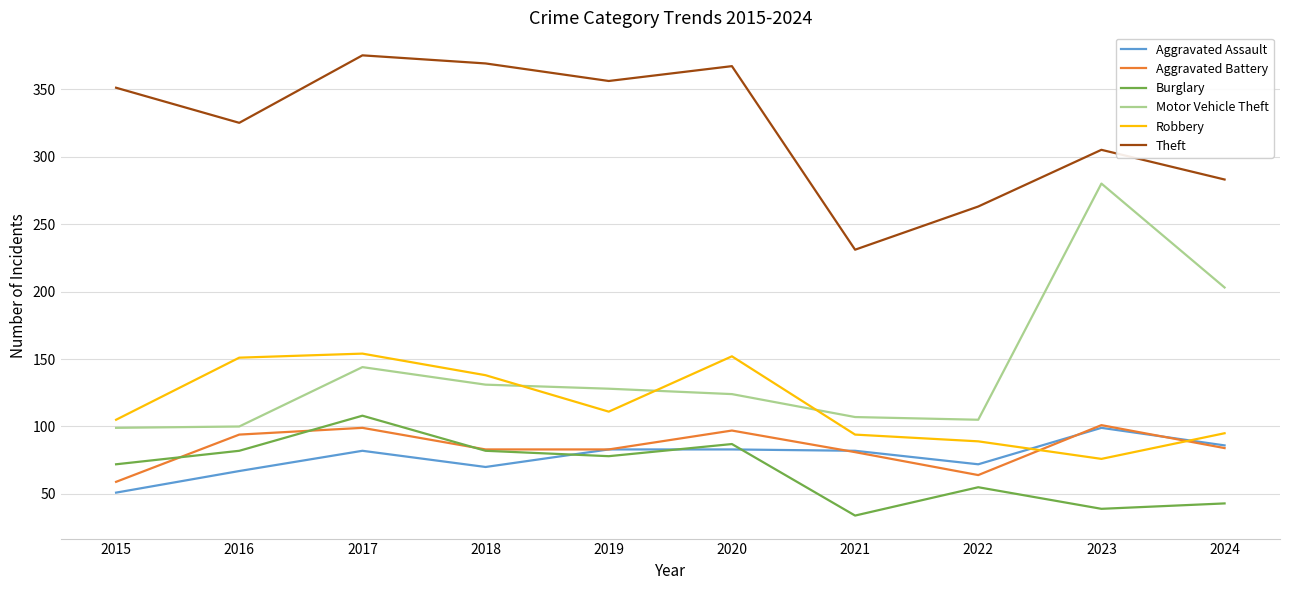

How many lines are shown in the chart?

6